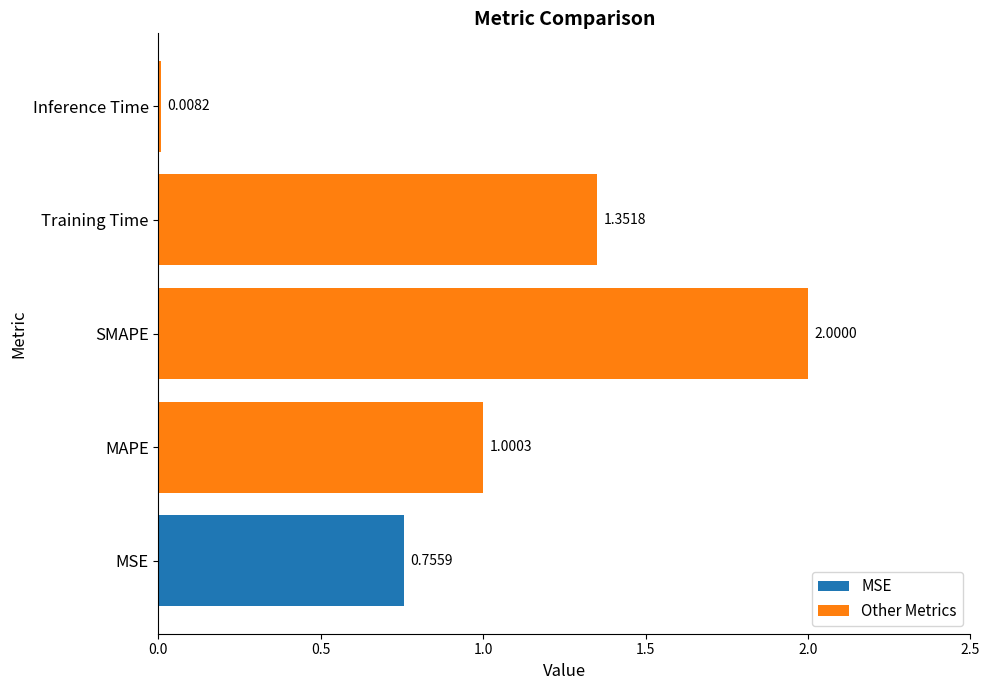

List the labels in order of value, smallest first.

Inference Time, MSE, MAPE, Training Time, SMAPE